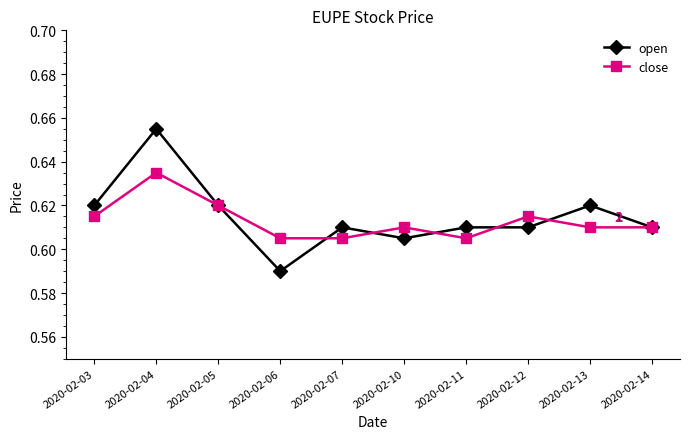

At 2020-02-13, list the series in order from smallest to largest.

close, open